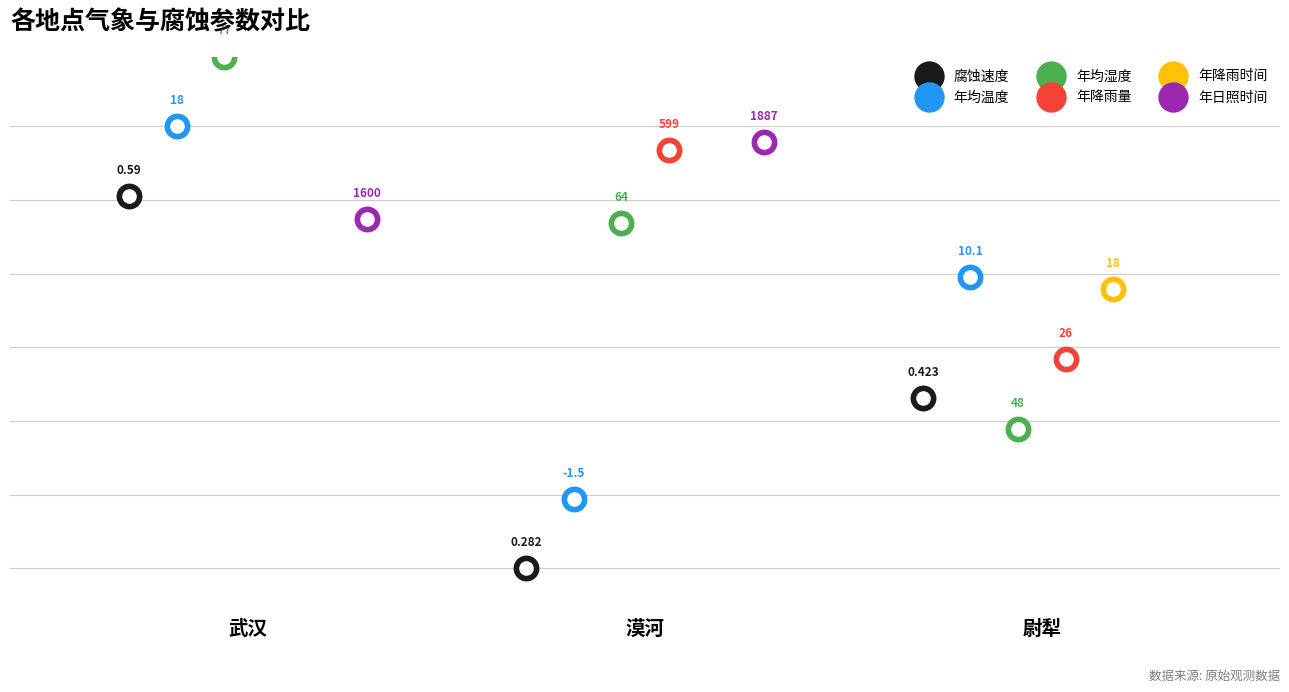

Which series has the widest spread of Y values?

腐蚀速度